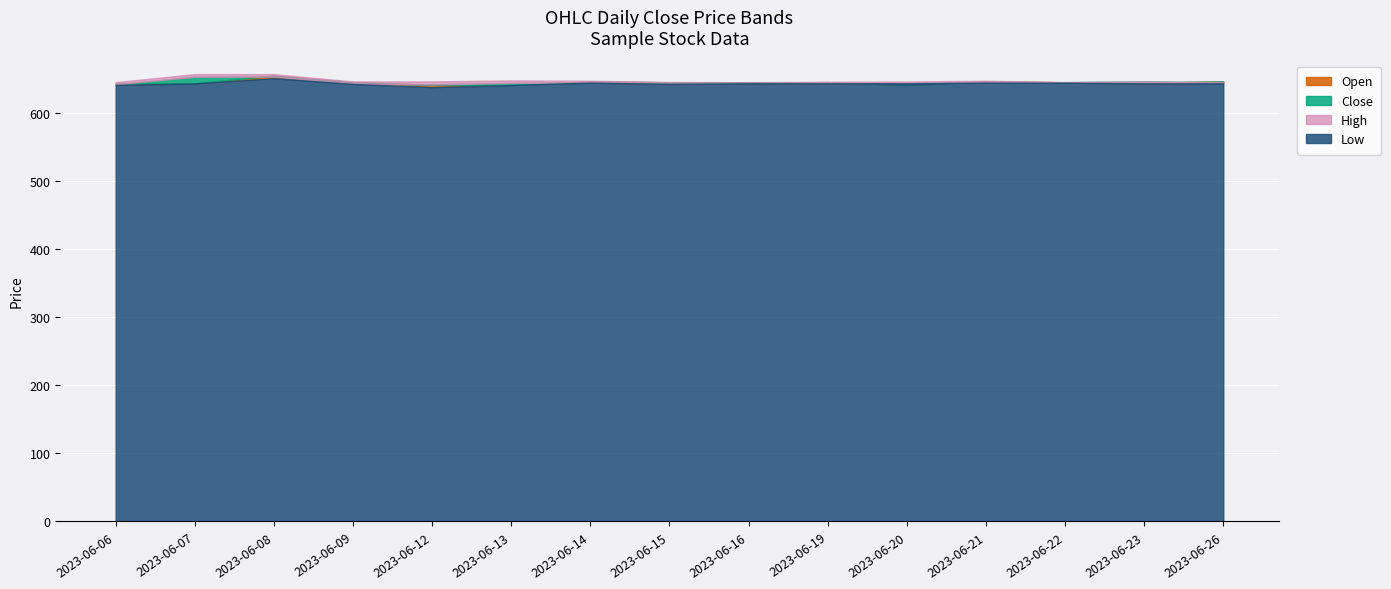

How many data points does each series have?

15